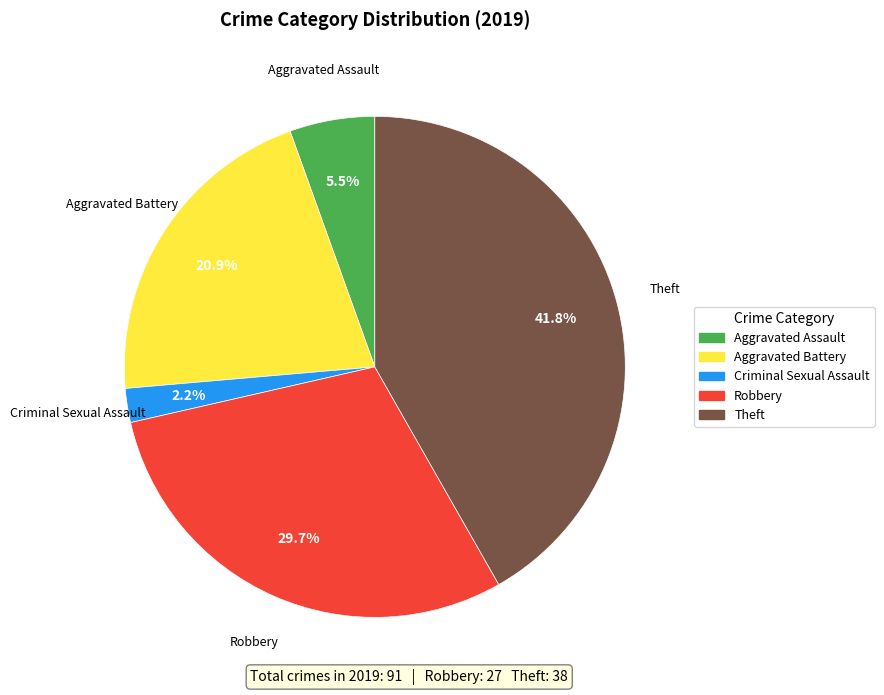

Is there any slice that represents more than half of the pie?

No